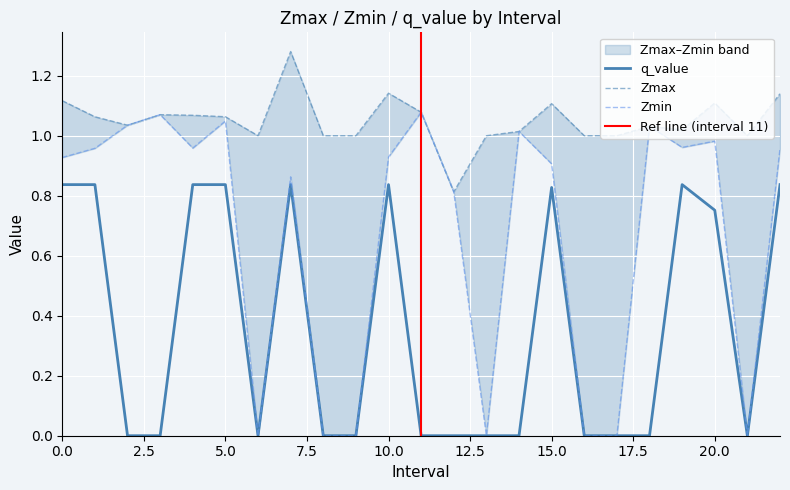

What is the total value across all series at 8?

1.0